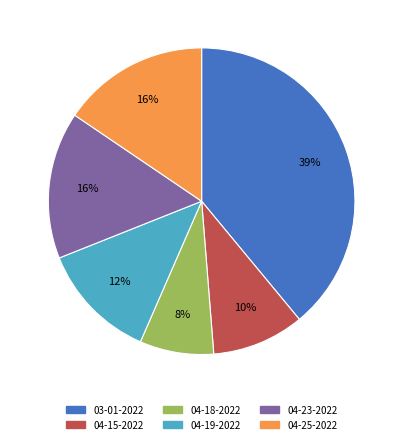

To the nearest percent, what is the average slice percentage?

17%